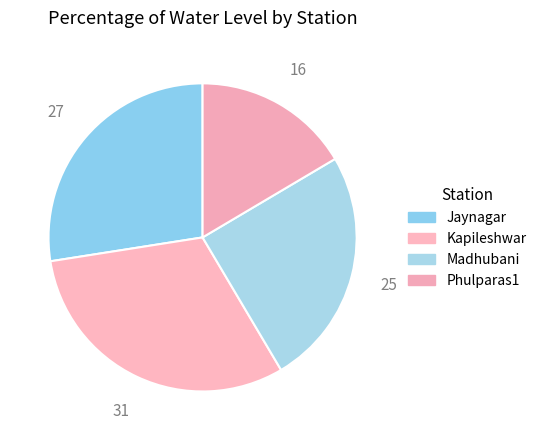

What is the largest slice in the pie chart?

Kapileshwar